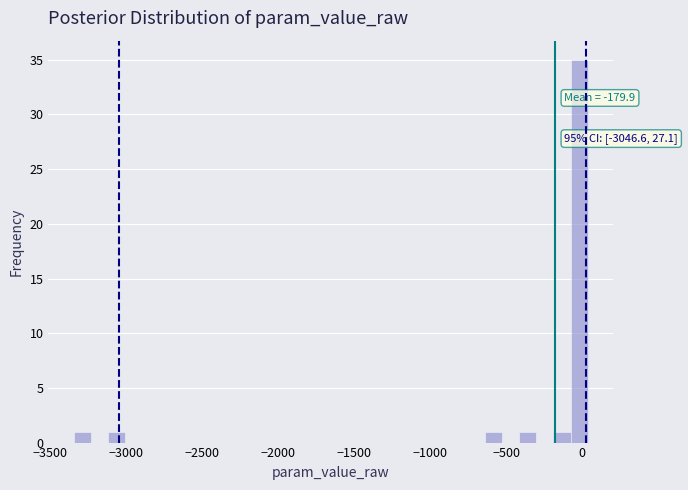

Around what value on the x-axis is the tallest bar? Give the approximate position of its centre, as read against the axis.

0